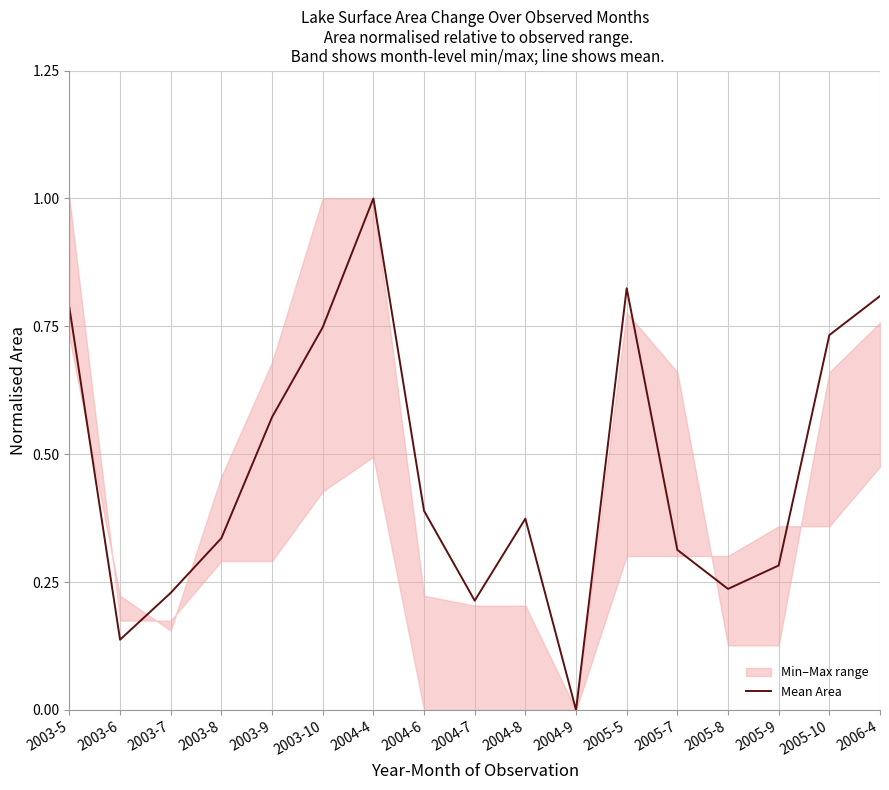

List the labels in order of value, largest first.

2004-4, 2005-5, 2006-4, 2003-5, 2003-10, 2005-10, 2003-9, 2004-6, 2004-8, 2003-8, 2005-7, 2005-9, 2005-8, 2003-7, 2004-7, 2003-6, 2004-9